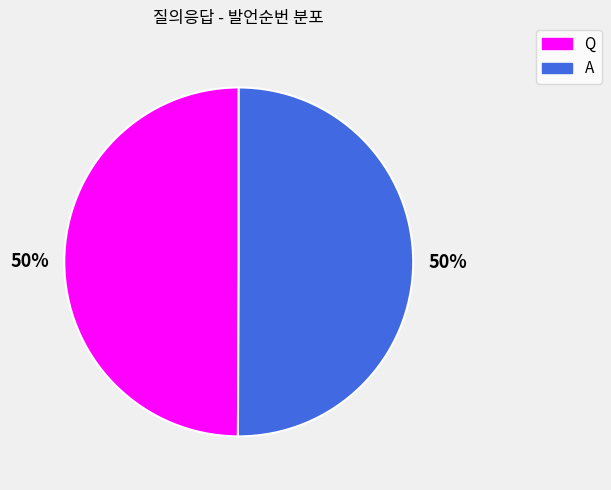

Approximately how many times larger is the value at Q compared to A?

1.0